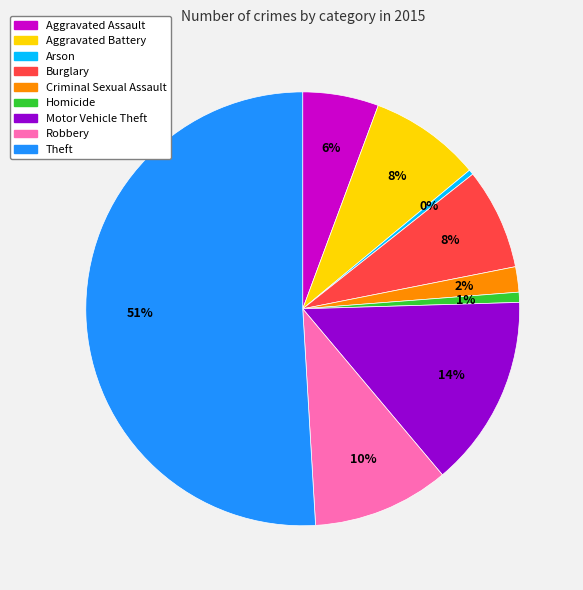

To the nearest percent, what is the difference between the largest and smallest slice percentages?

51%